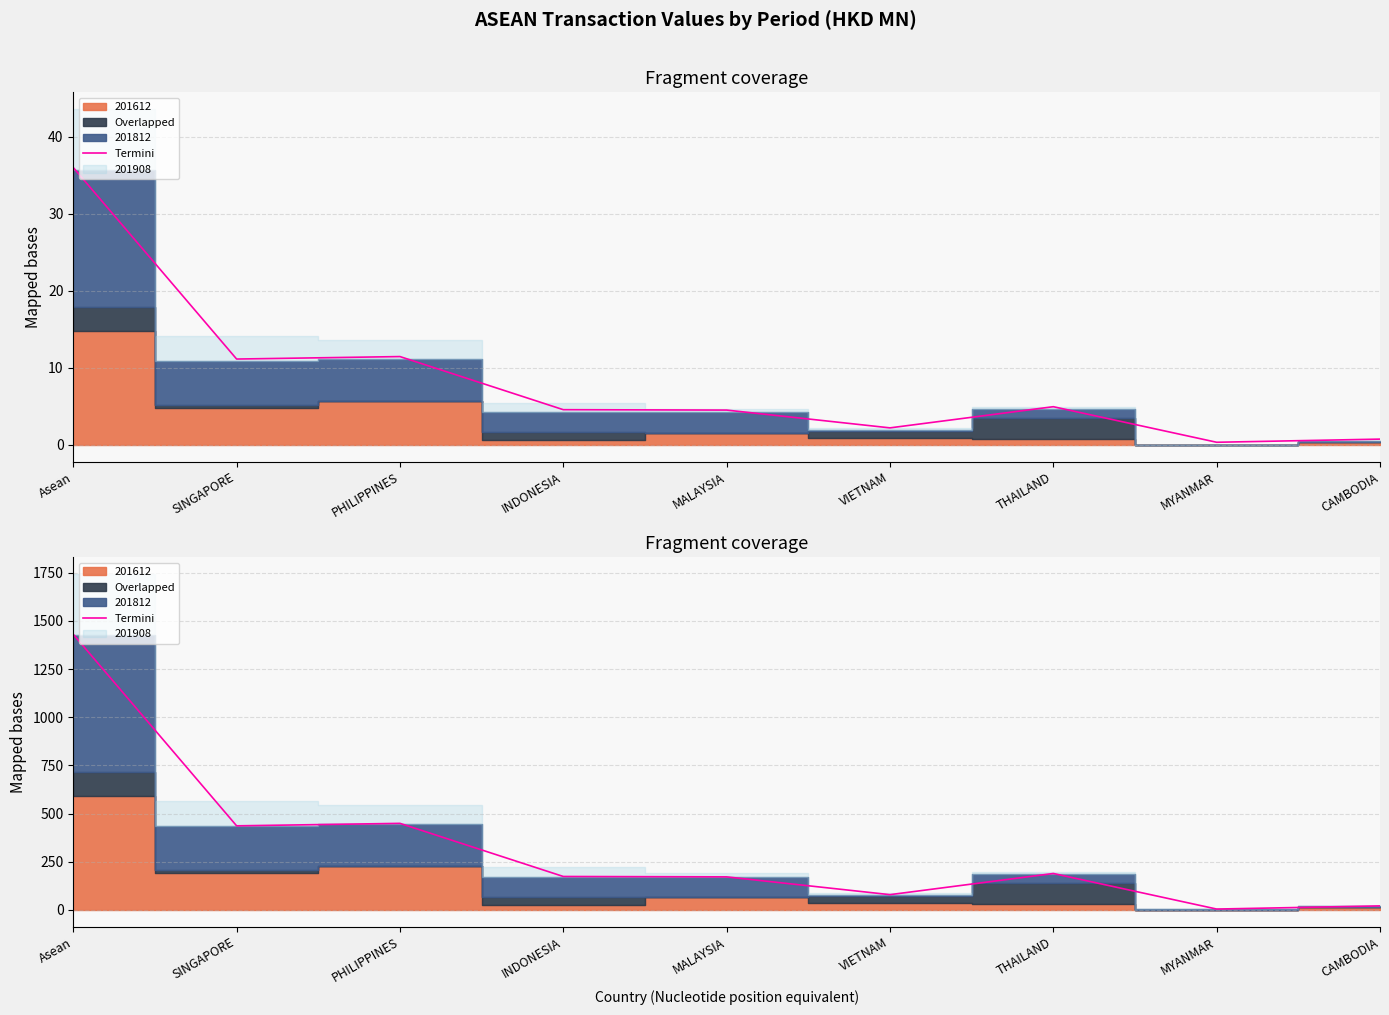

Where does the data first go above 173?

Asean